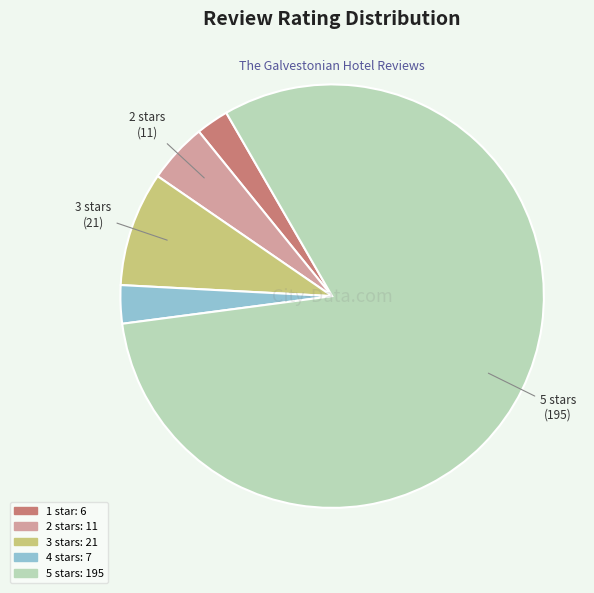

Is there a majority slice in this chart?

Yes